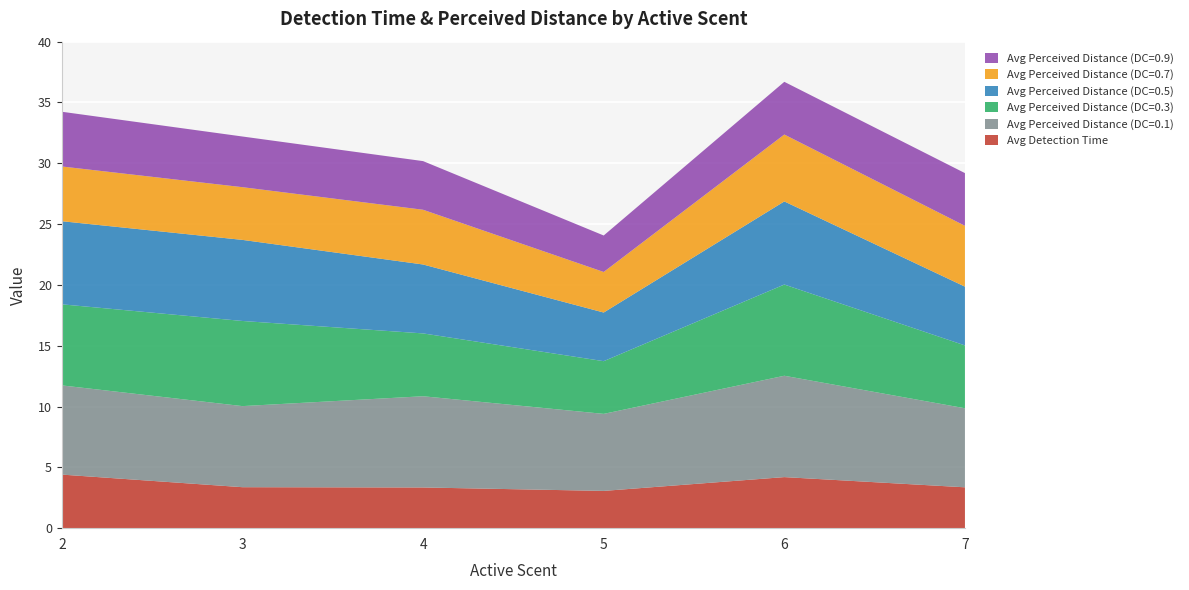

Reading left to right, list all the values displayed in this chart.

Avg Detection Time: 4.4	3.4	3.3	3.1	4.2	3.4
Avg Perceived Distance (DC=0.1): 7.3	6.7	7.5	6.3	8.3	6.5
Avg Perceived Distance (DC=0.3): 6.7	7.0	5.2	4.3	7.5	5.2
Avg Perceived Distance (DC=0.5): 6.8	6.7	5.7	4.0	6.8	4.8
Avg Perceived Distance (DC=0.7): 4.5	4.3	4.5	3.3	5.5	5.0
Avg Perceived Distance (DC=0.9): 4.5	4.2	4.0	3.0	4.3	4.3